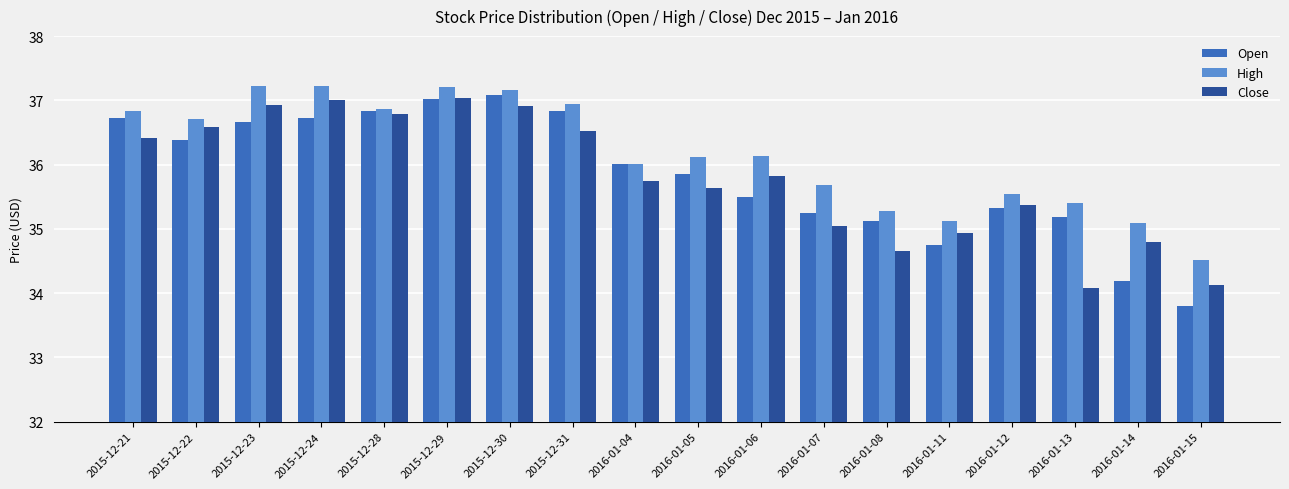

What is the difference between the highest and lowest values at 2016-01-06?

0.6